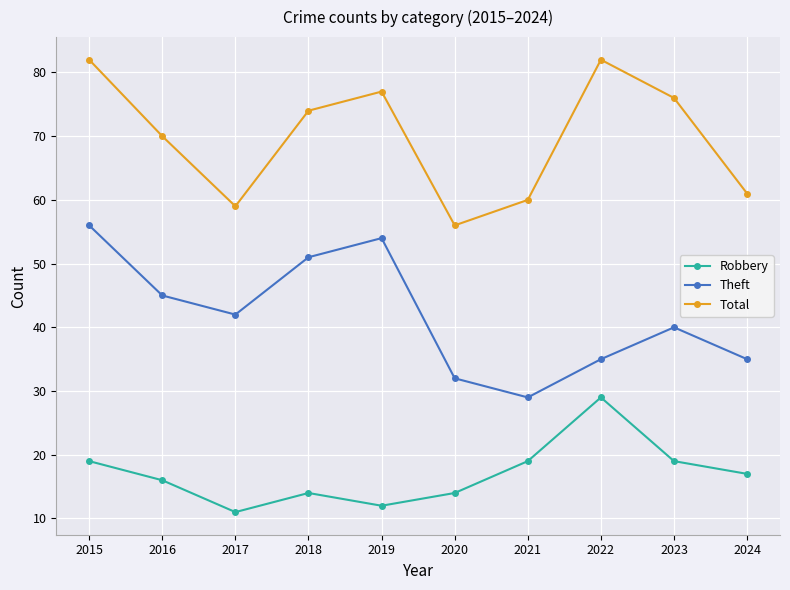

How many values in the Robbery series are below 17?

5